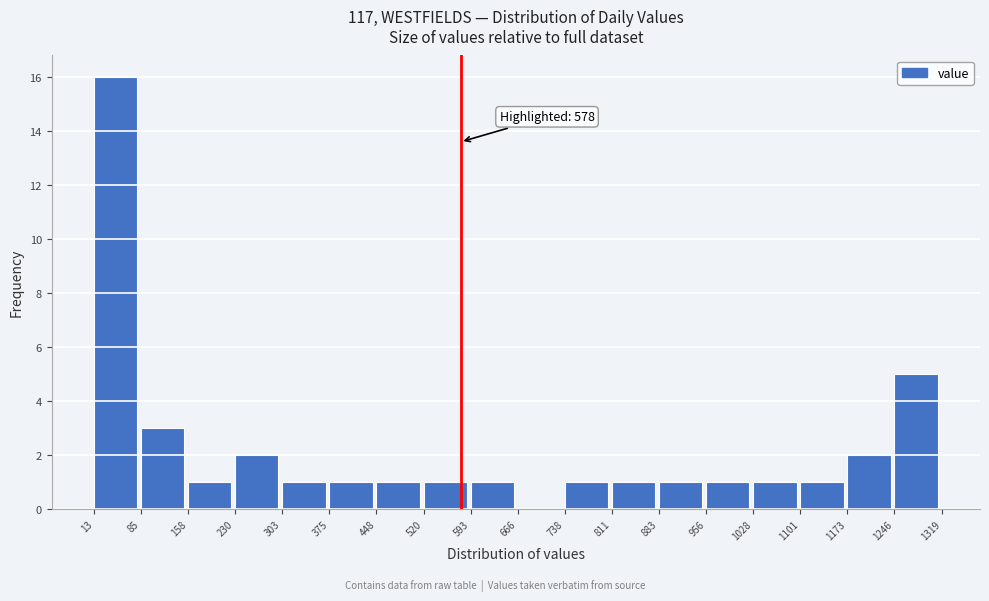

Over which range of the x-axis is the bar tallest?

13 to 85